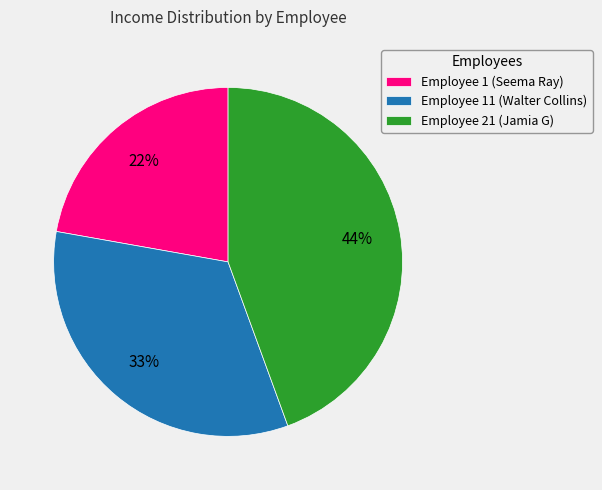

Is the sum of Employee 1 (Seema Ray) and Employee 11 (Walter Collins) greater than half?

Yes